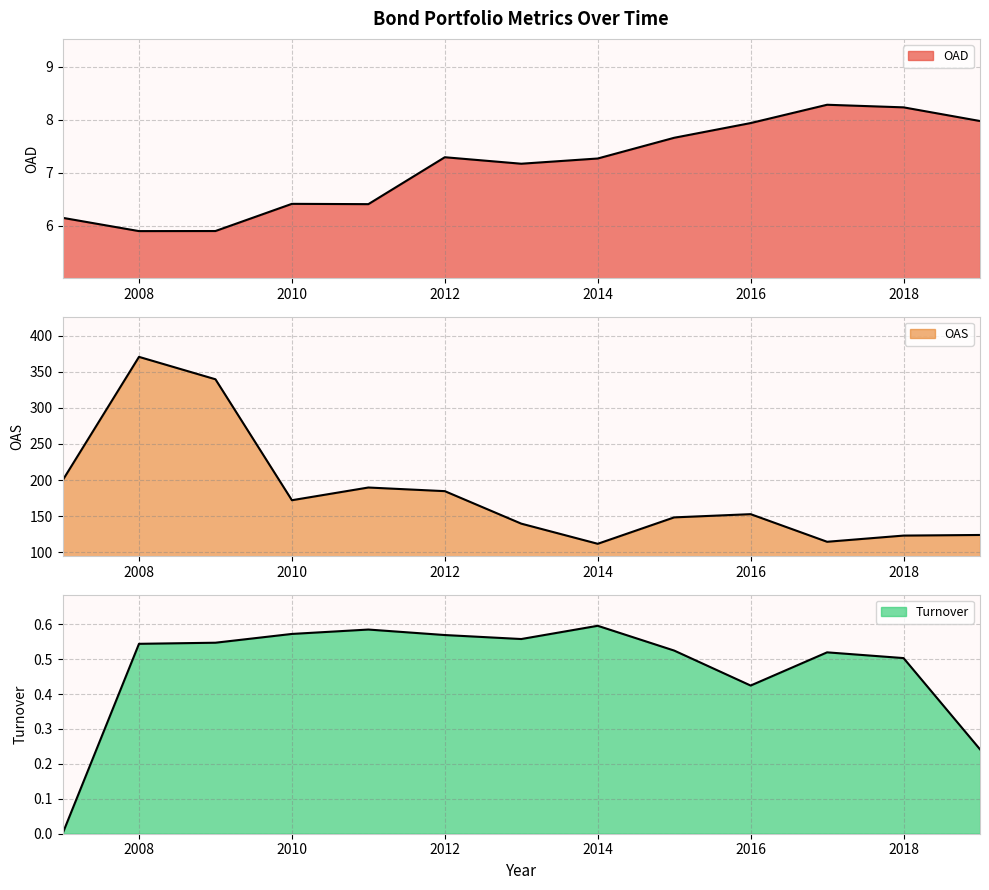

What are all the series names shown in the legend?

OAD, OAS, Turnover